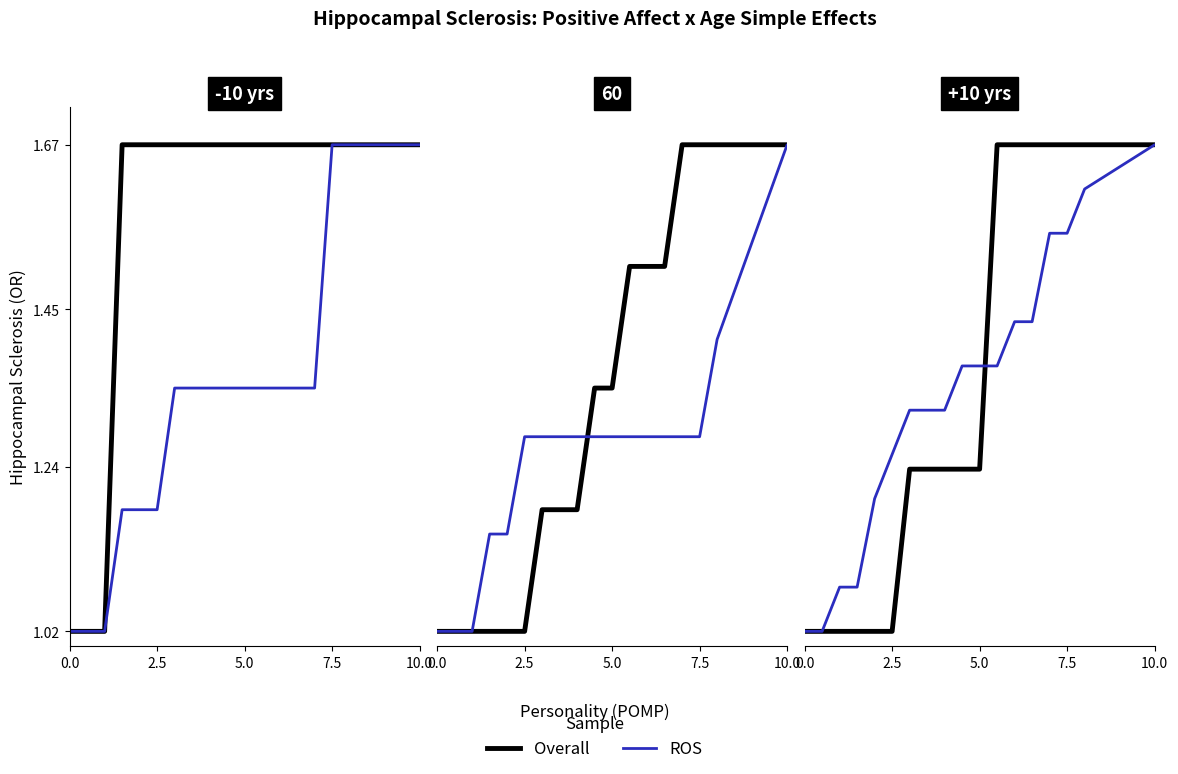

Which series has the largest total across all categories?

Overall